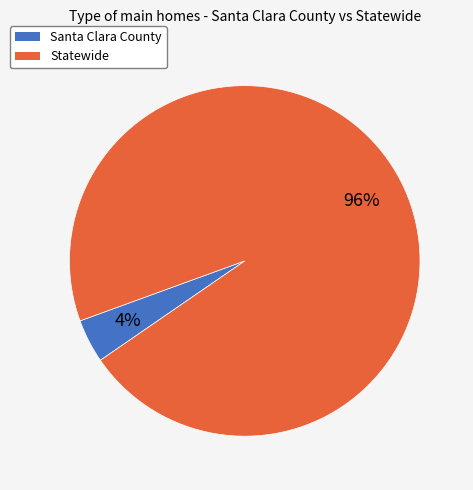

Which has a higher value, Statewide or Santa Clara County?

Statewide